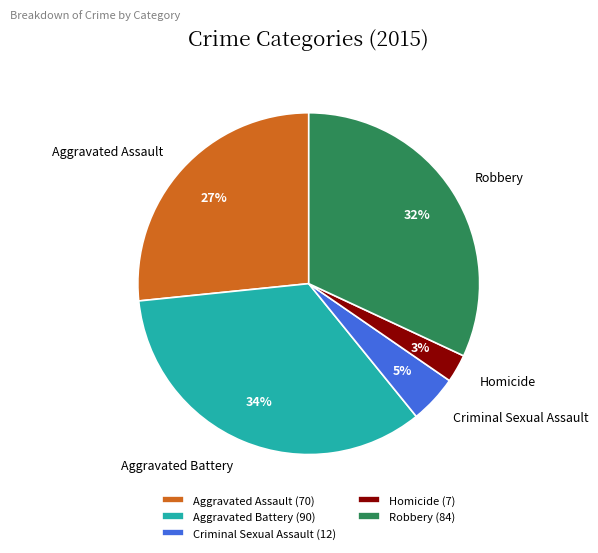

To the nearest percent, what is the average slice percentage?

20%